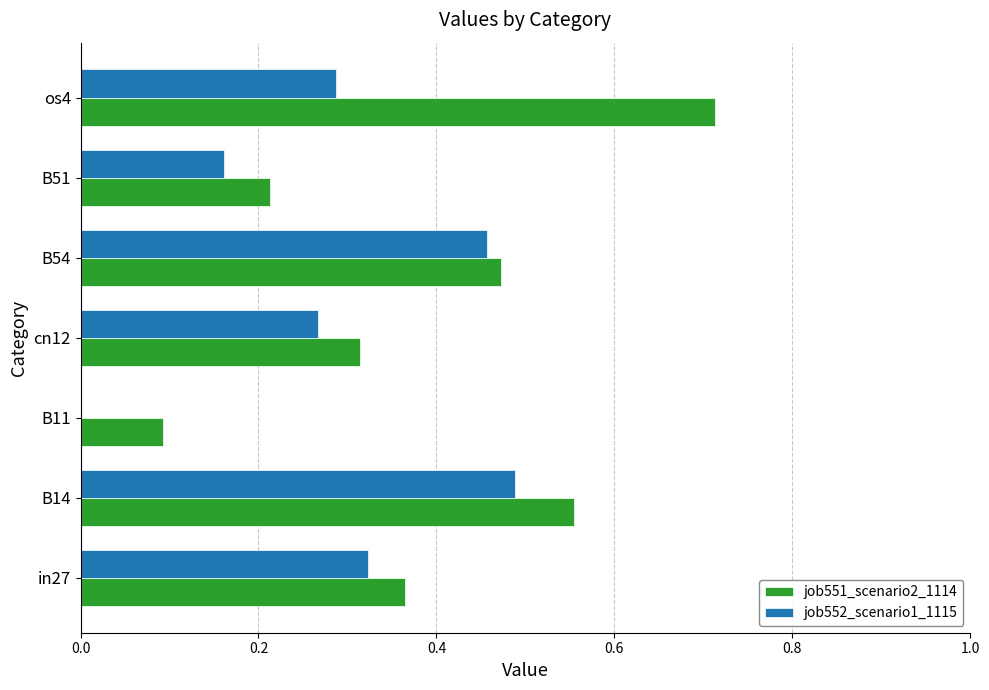

Which series has the largest total across all categories?

job551_scenario2_1114